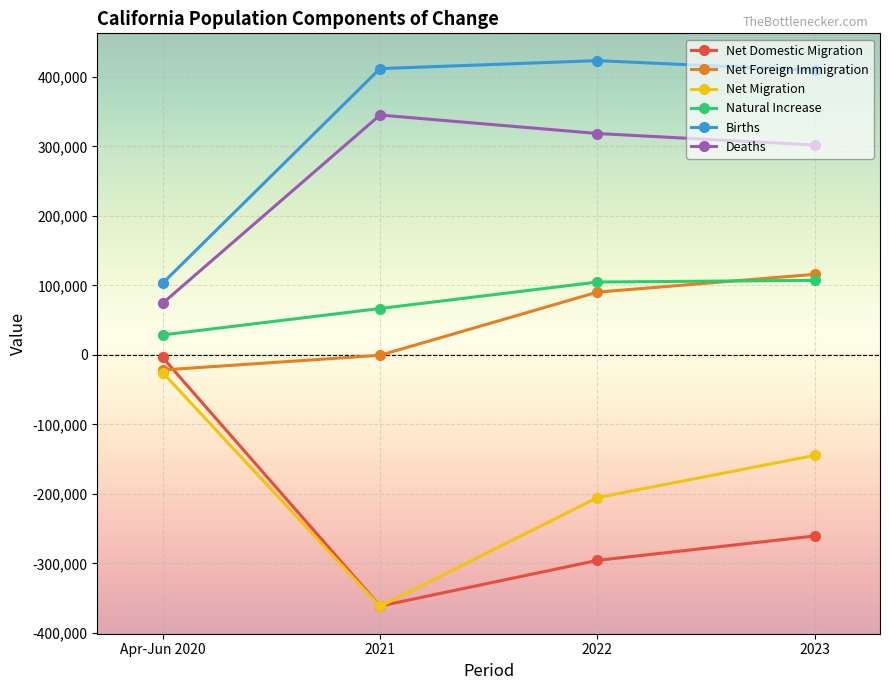

Where is the first local minimum for Net Domestic Migration?

2021